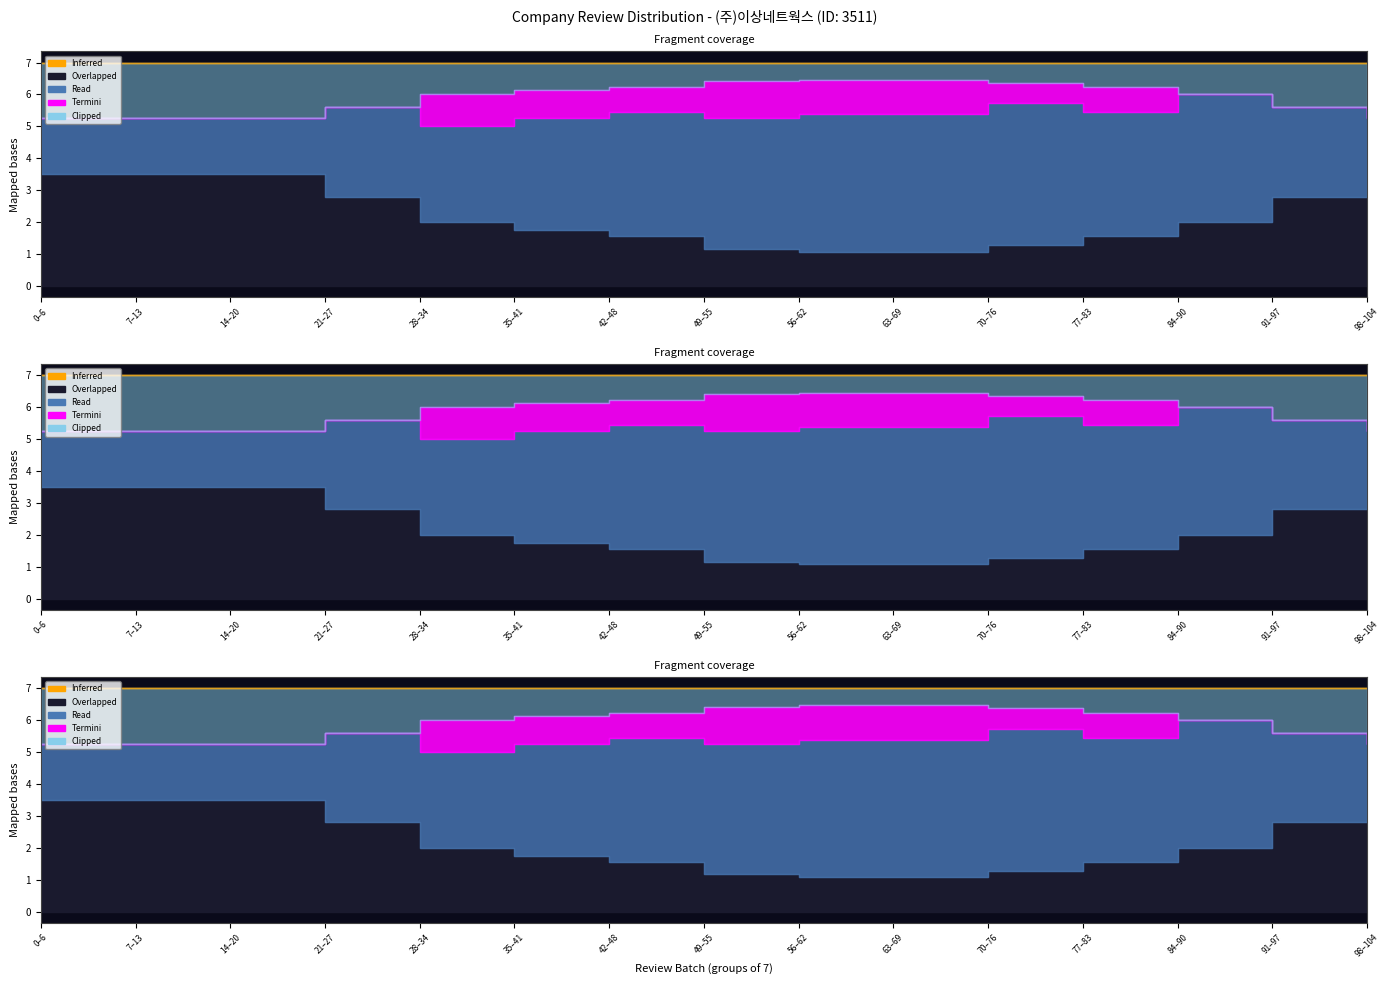

What is the total value across all series at 13?

5